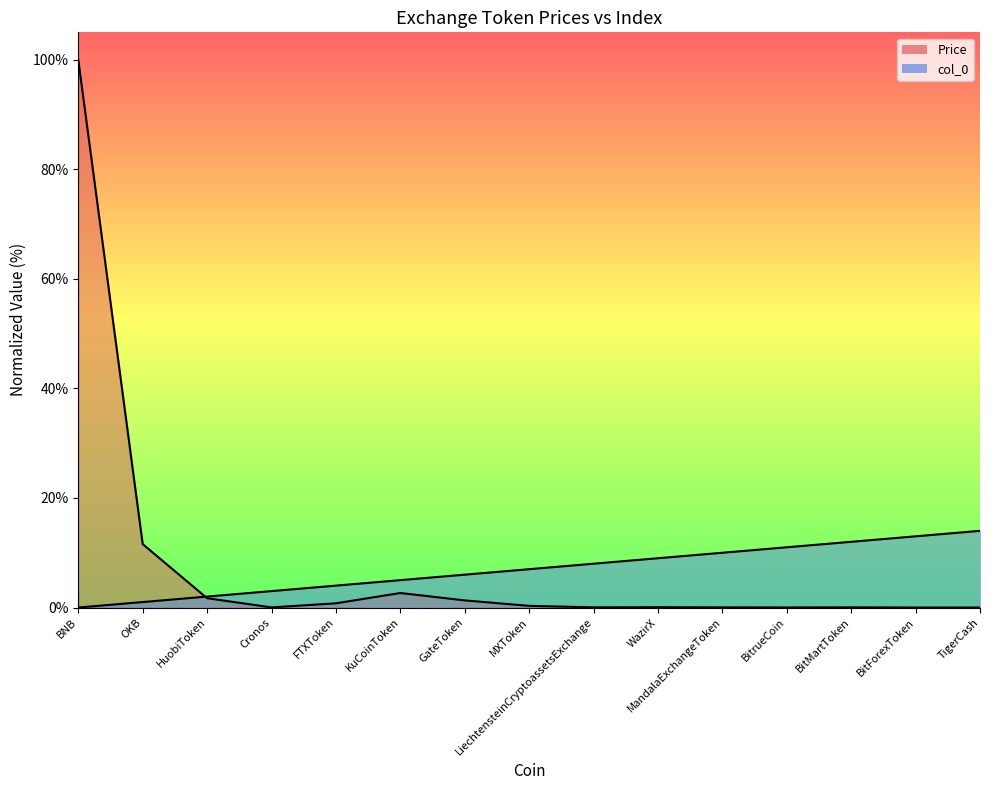

Rank the categories by col_0 value from highest to lowest.

TigerCash, BitForexToken, BitMartToken, BitrueCoin, MandalaExchangeToken, WazirX, LiechtensteinCryptoassetsExchange, MXToken, GateToken, KuCoinToken, FTXToken, Cronos, HuobiToken, OKB, BNB